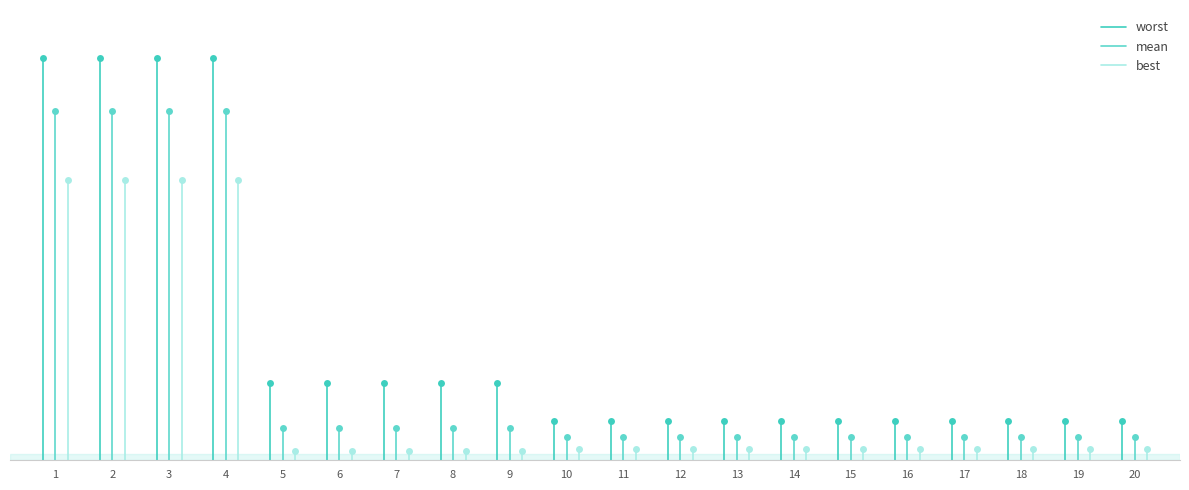

What is the highest value of the mean series?

2.3